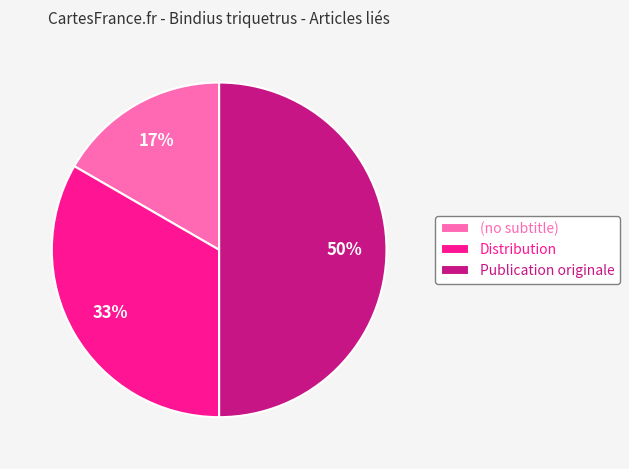

Is it true that (no subtitle) is 1% of the pie?

False